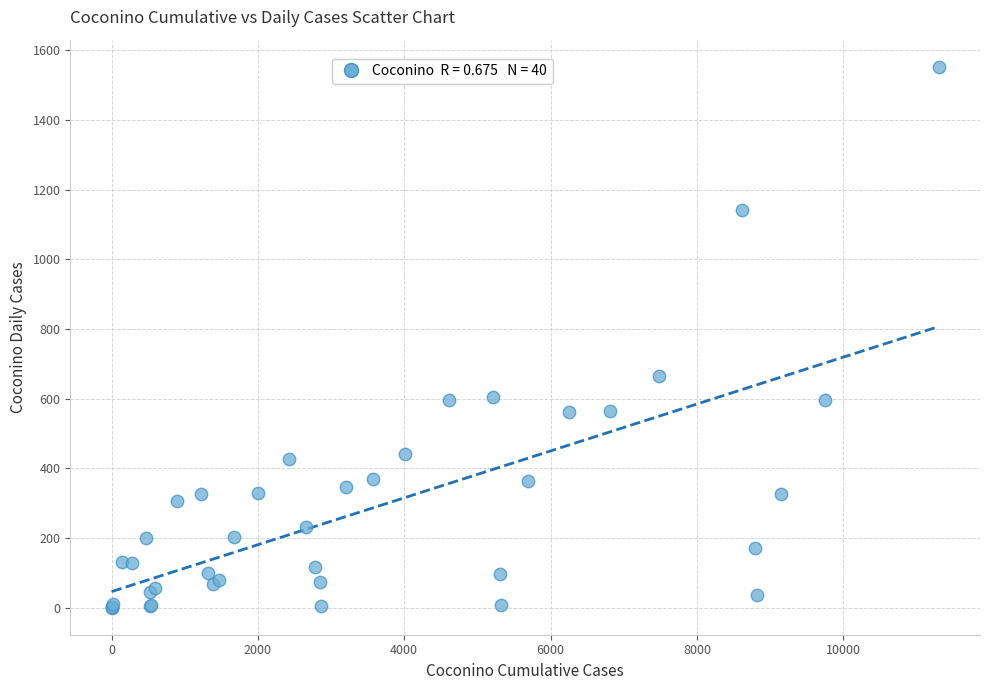

What Y value in the scatter plot is closest to 776?

665